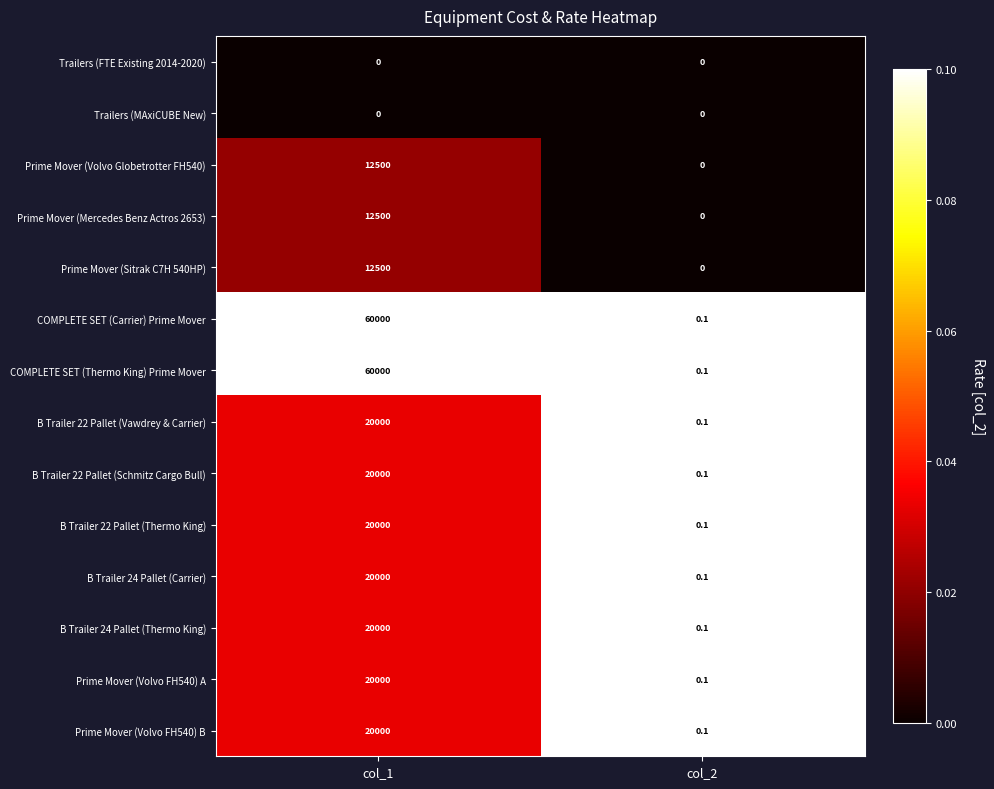

What is the total value across all series at col_1?

297500.0